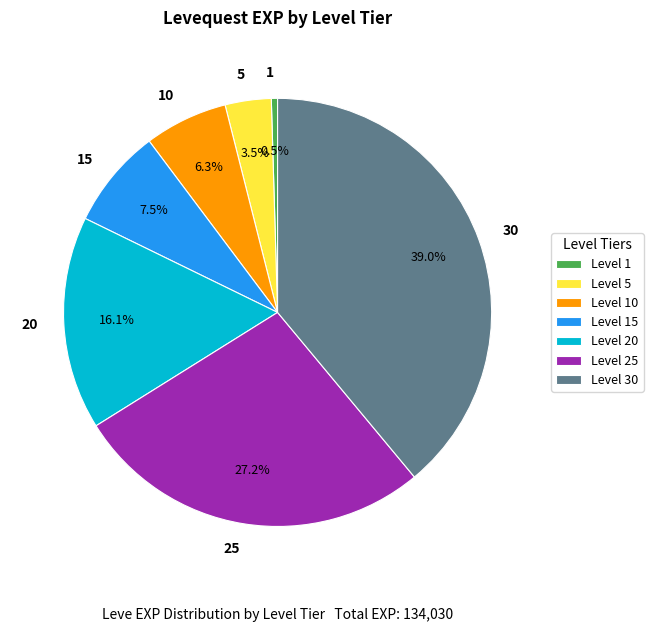

Does 30 account for over 50% of the chart?

No